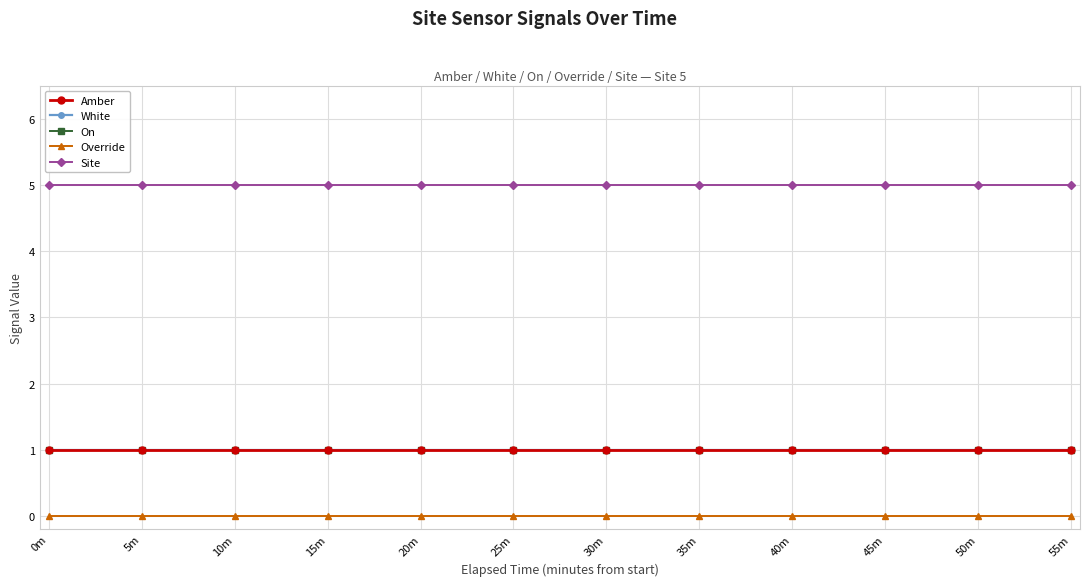

How many lines are shown in the chart?

5